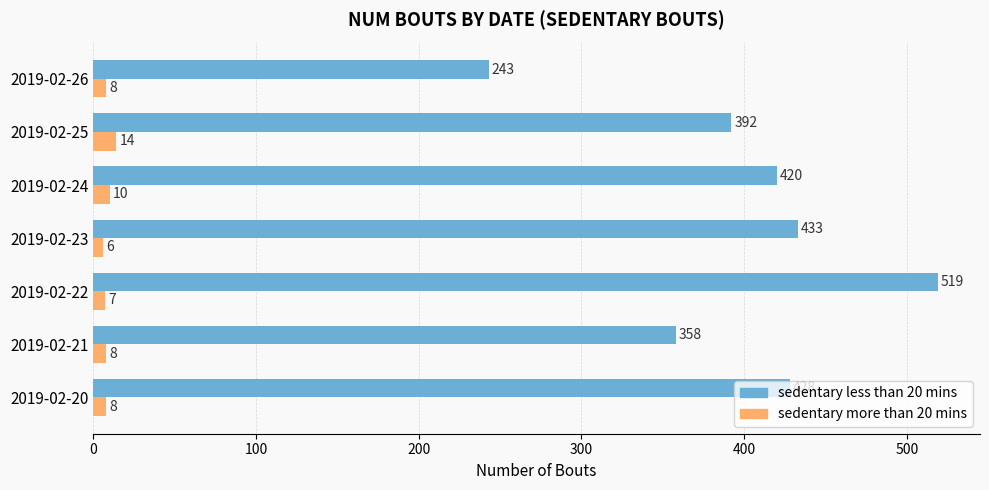

At which label is sedentary more than 20 mins closest to 10?

2019-02-24